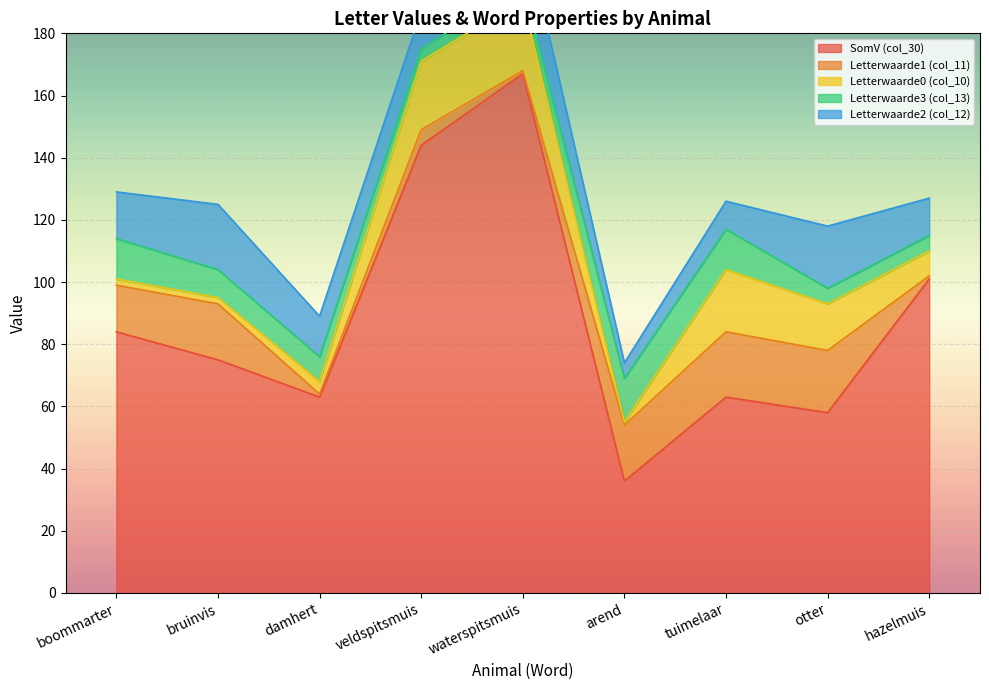

What is the lowest value of the SomV (col_30) series?

36